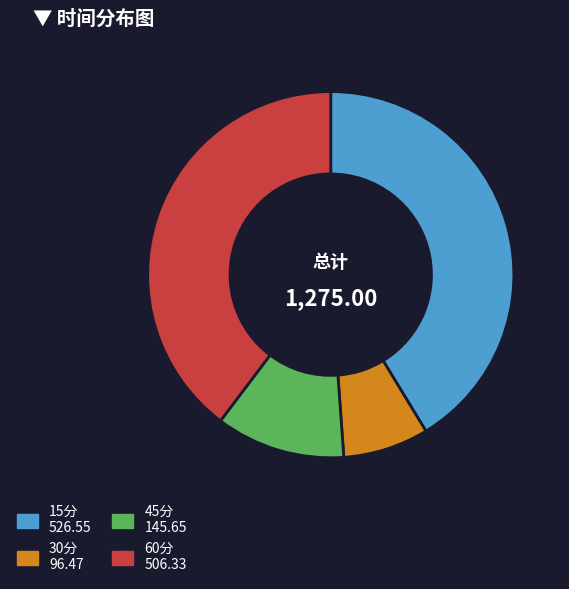

Is there a majority slice in this chart?

No